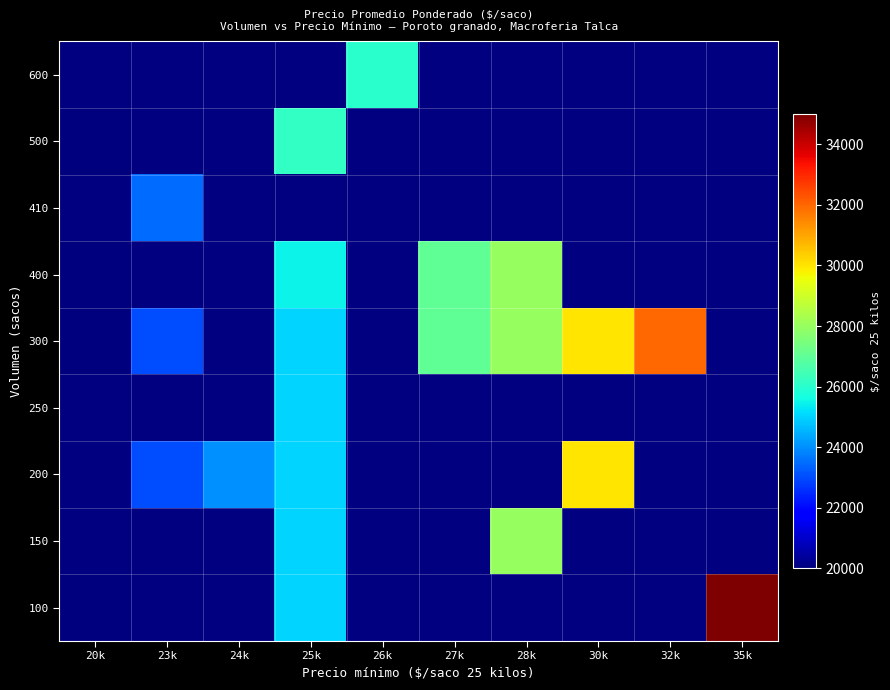

Is it true that 200 equals 49385.4 at 30k?

False